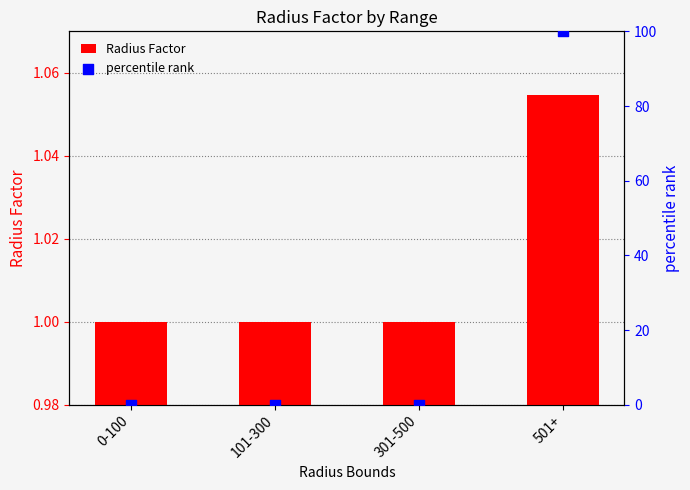

Which series has the largest total across all categories?

percentile rank